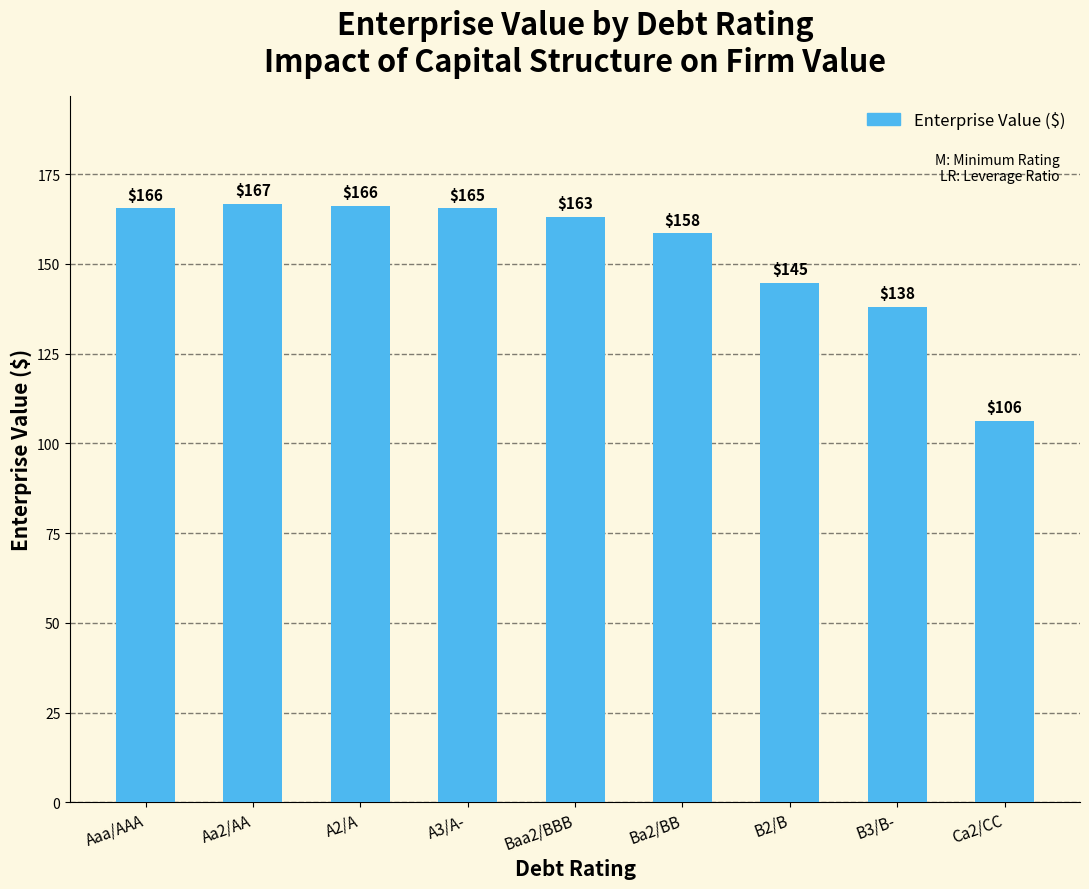

What is the greatest value displayed?

166.7